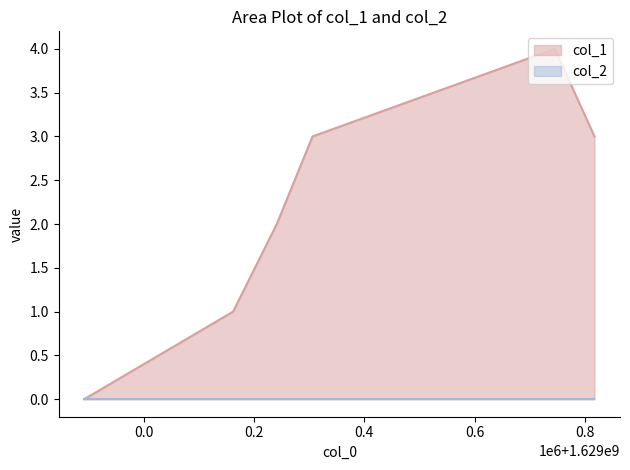

What is the sum of all values?

13